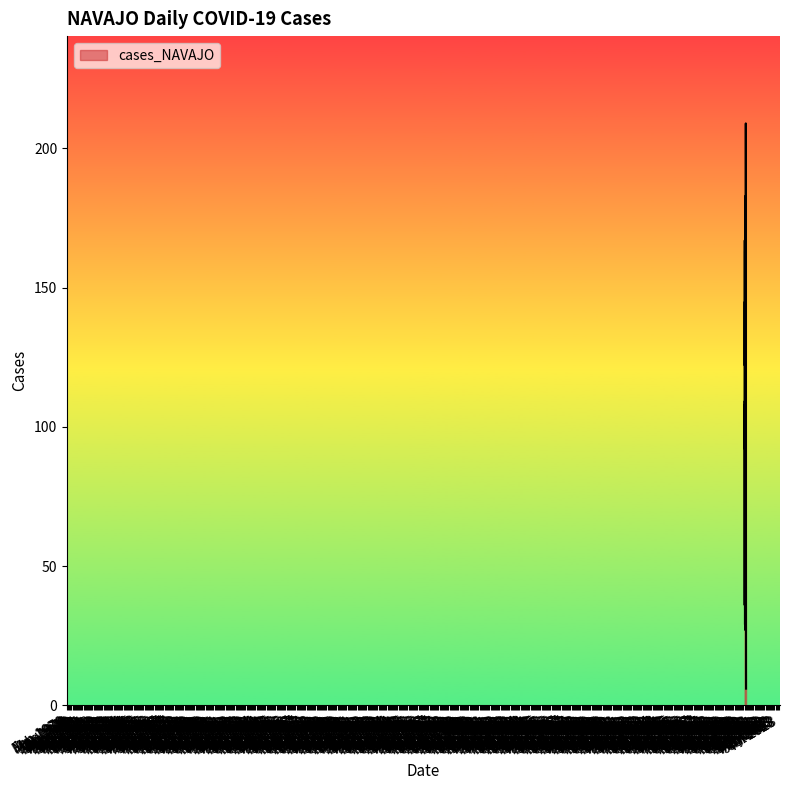

What is the smallest value displayed?

6